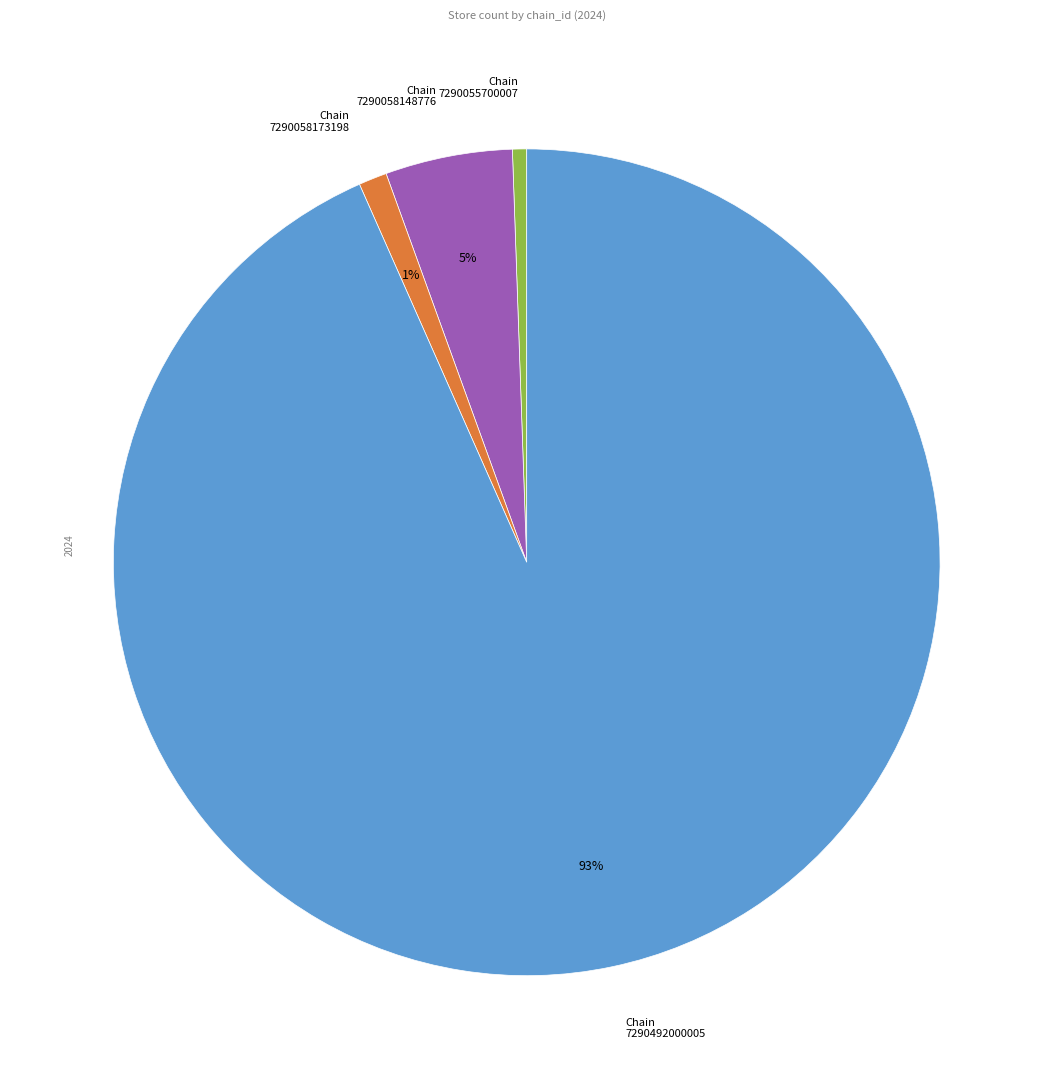

How many slices are in this pie chart?

4